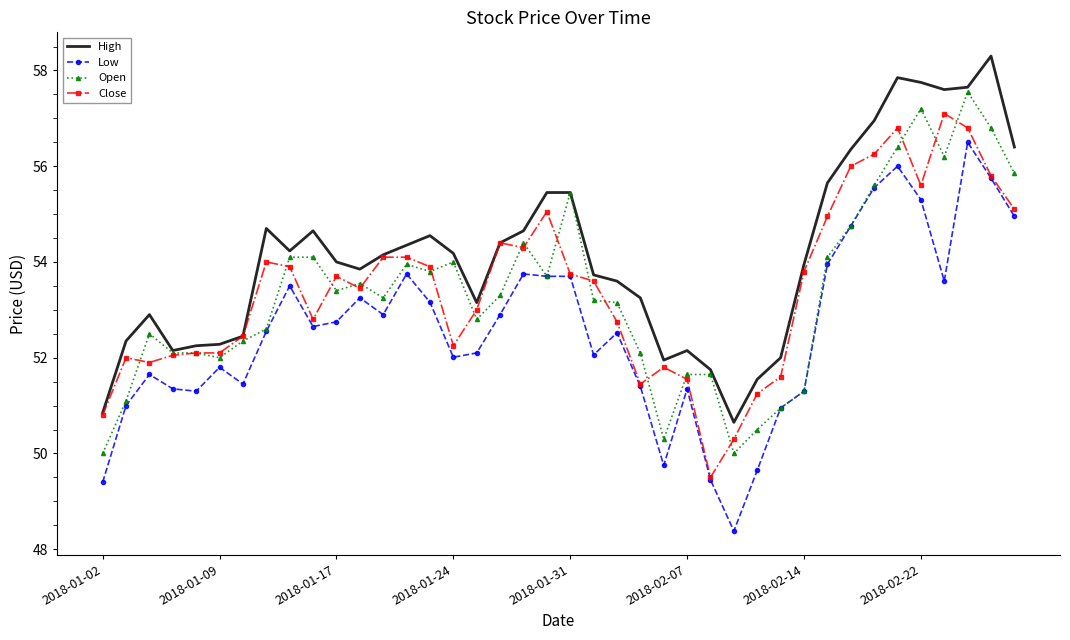

Which series has the largest range (max minus min)?

Low